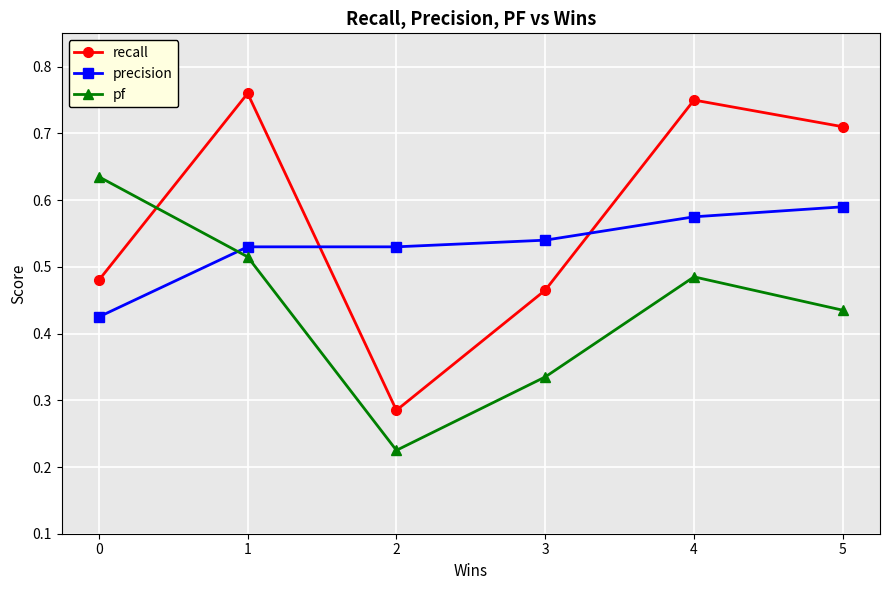

What is the total value across all series at 2?

1.0